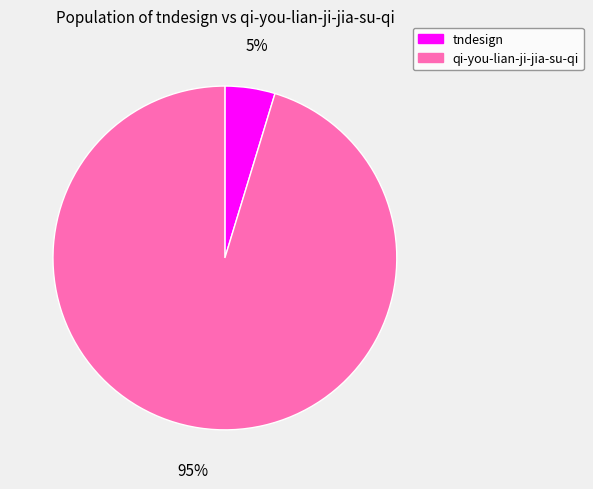

Which category has the smallest portion of the pie?

tndesign